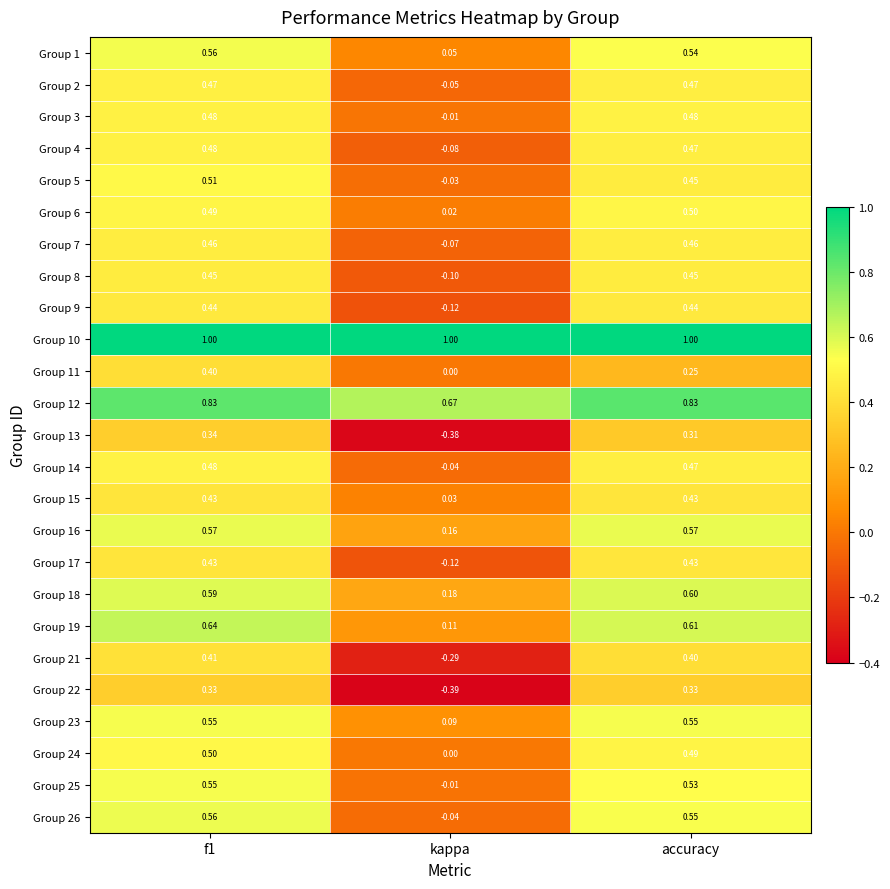

At which category is the sum across all series the highest?

f1